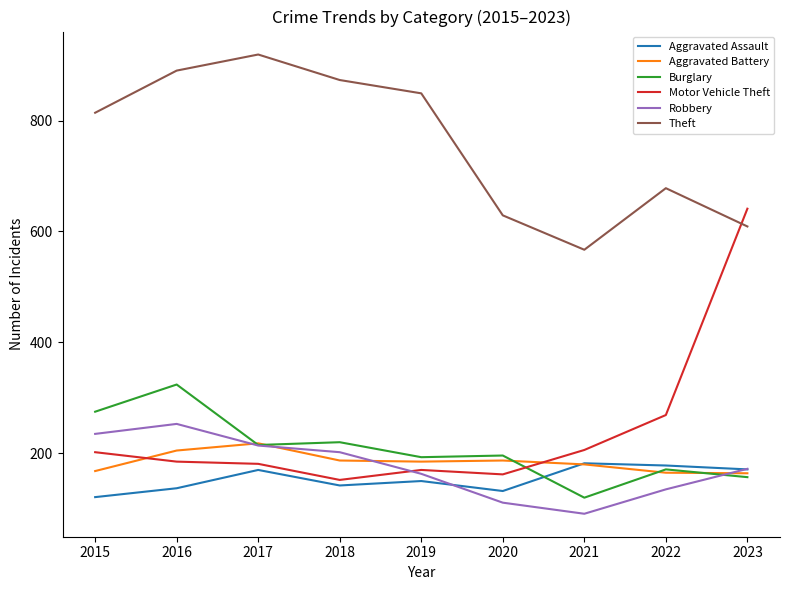

The Robbery series shows 59 at 2019. True or false?

False